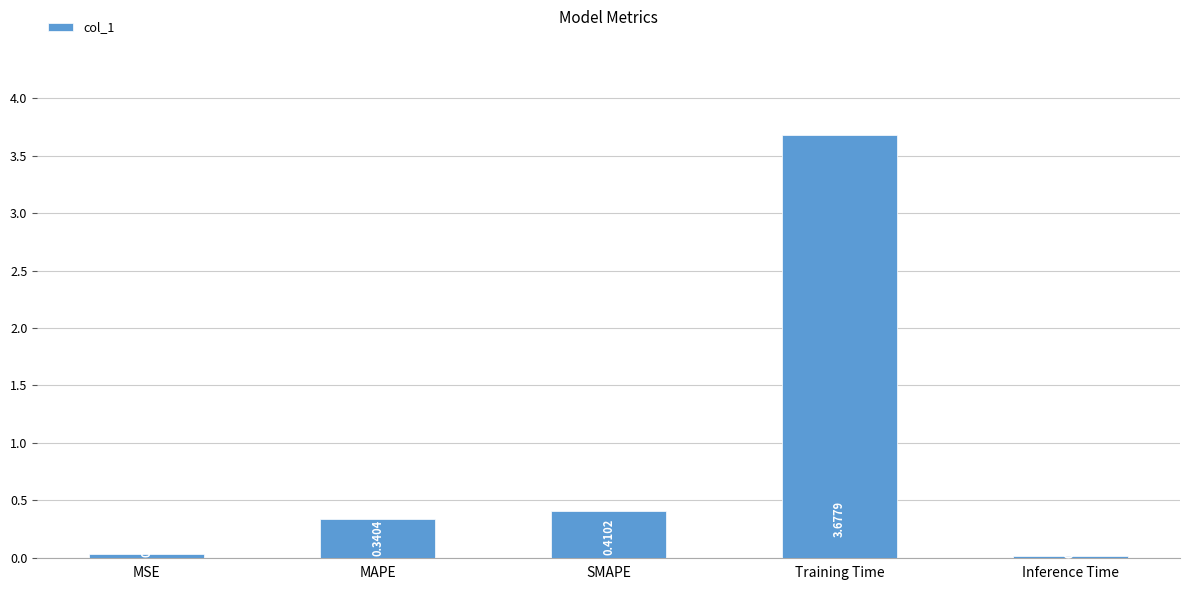

Between MSE and Inference Time, which is larger?

MSE